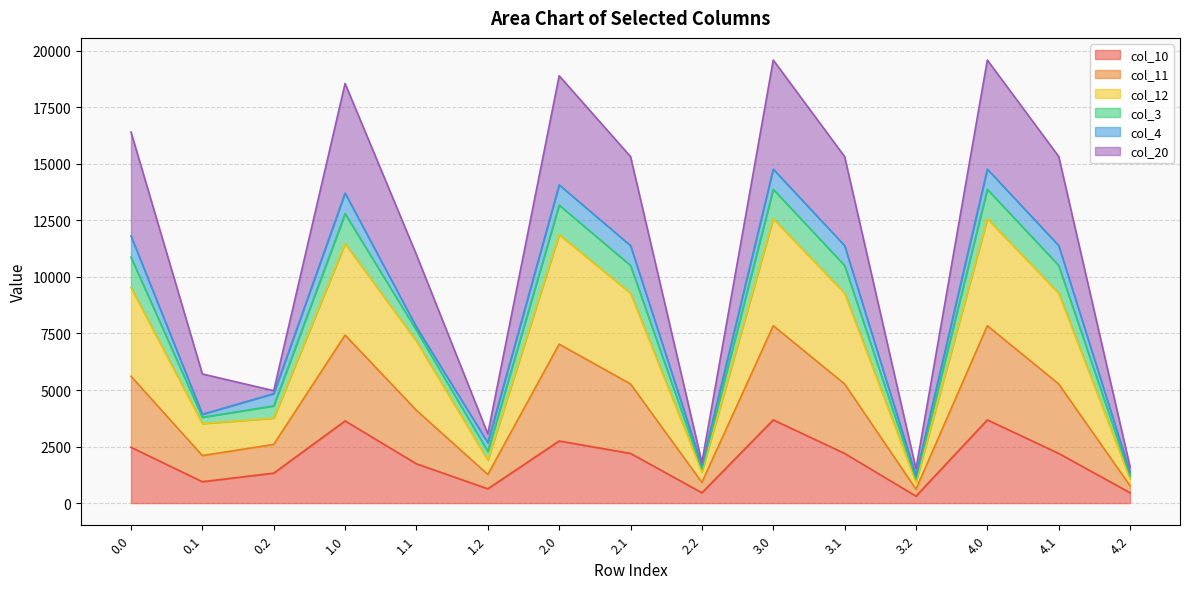

List the labels in order of col_12 value, largest first.

3.0, 4.0, 2.0, 1.0, 0.0, 4.1, 2.1, 3.1, 1.1, 0.1, 0.2, 1.2, 2.2, 4.2, 3.2